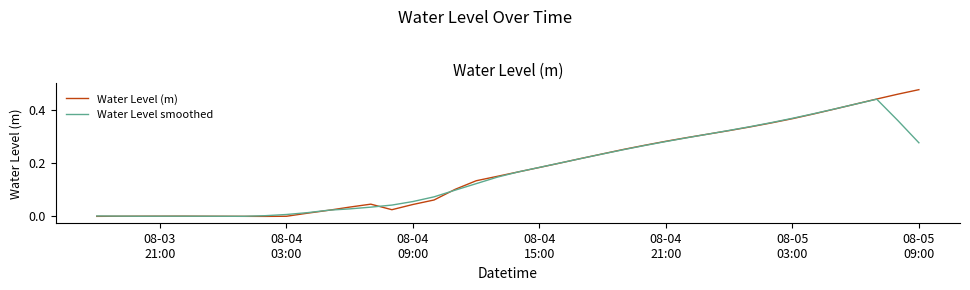

How many values in Water Level (m) are above zero?

30